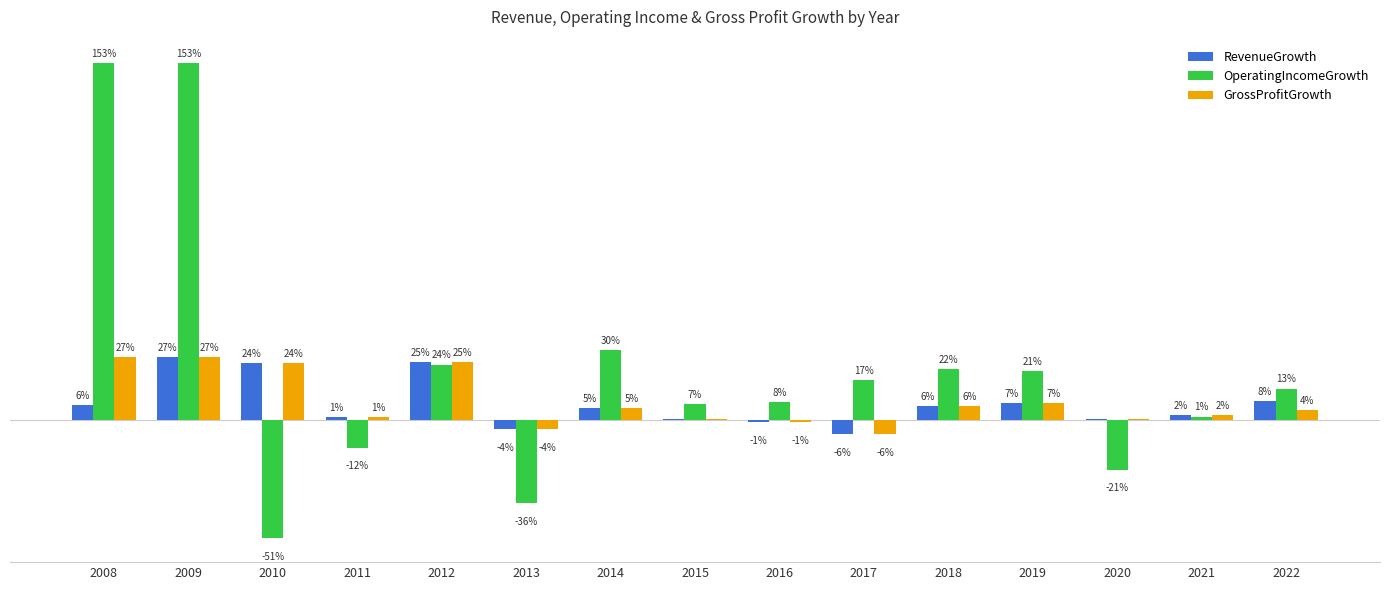

What are all the series names shown in the legend?

RevenueGrowth, OperatingIncomeGrowth, GrossProfitGrowth